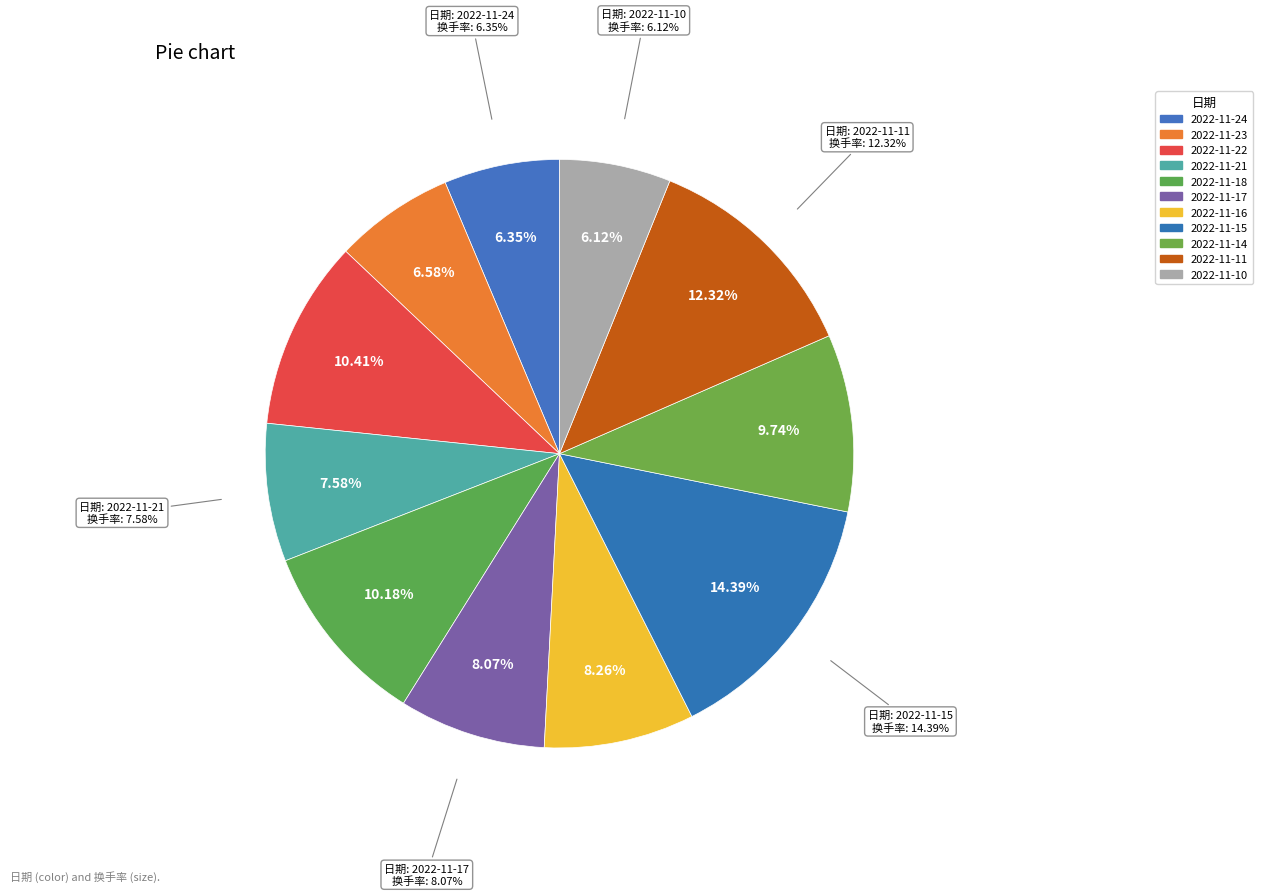

Combined, what portion of the pie is 2022-11-10 and 2022-11-23?

12.7%